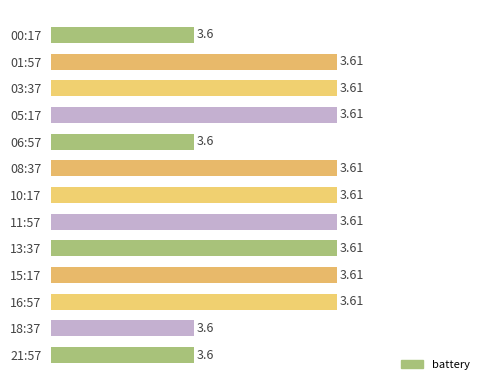

What is the ratio of the value at 18:37 to the value at 16:57?

1.0